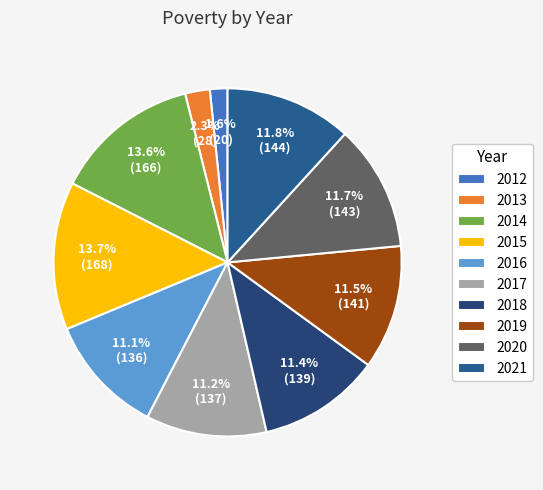

What is the smallest slice in the pie chart?

2012